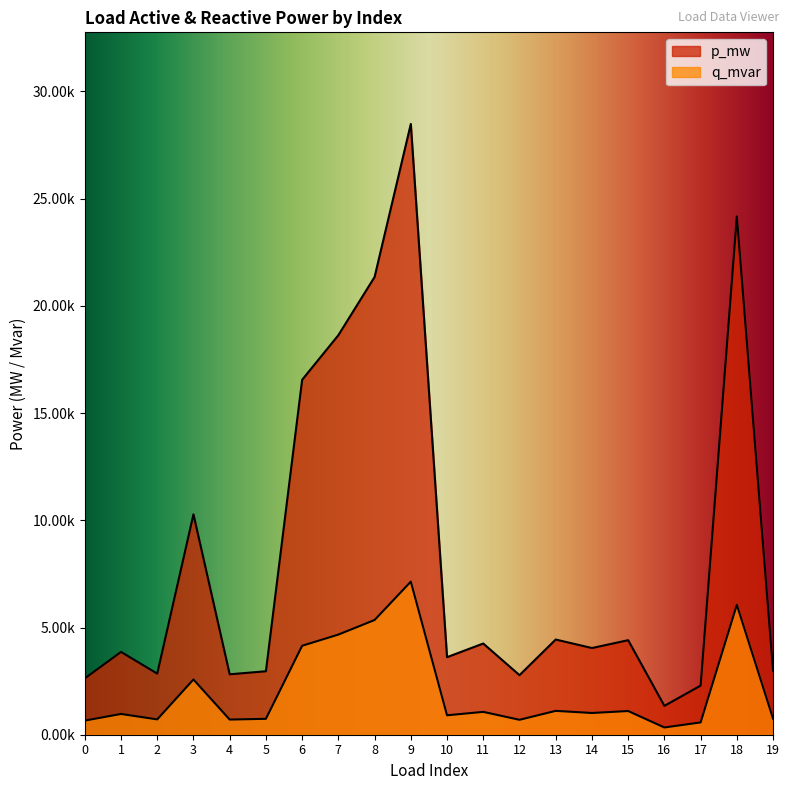

Rank the series by their maximum value, from lowest to highest.

q_mvar, p_mw